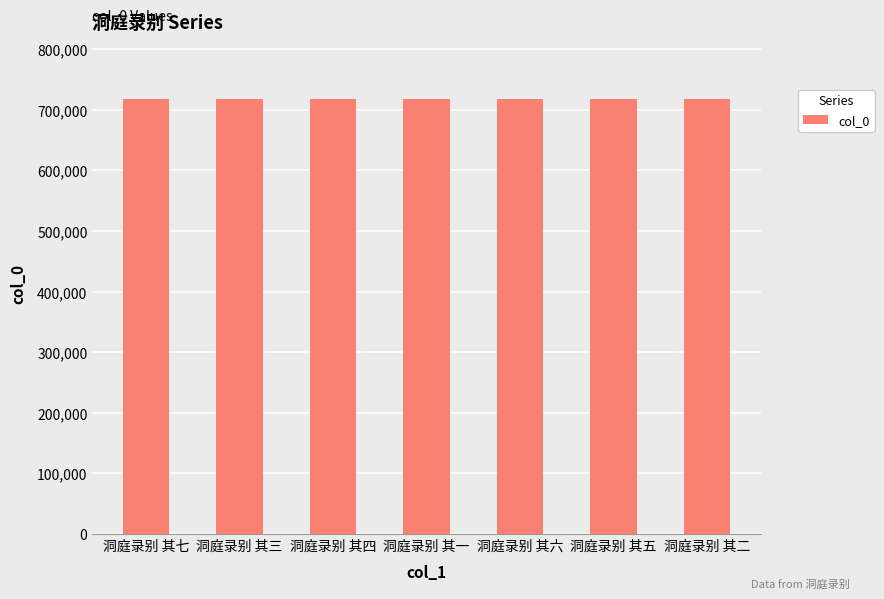

What is the sum of all values?

5028331